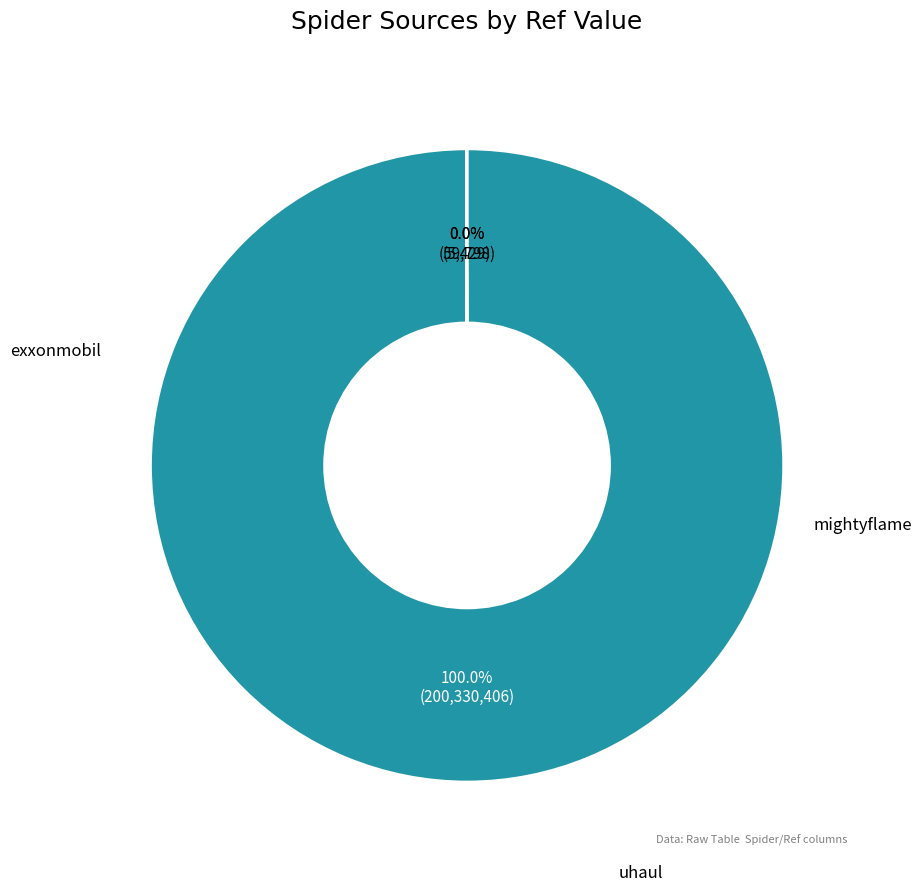

What is the change in value from exxonmobil to uhaul?

-200270608